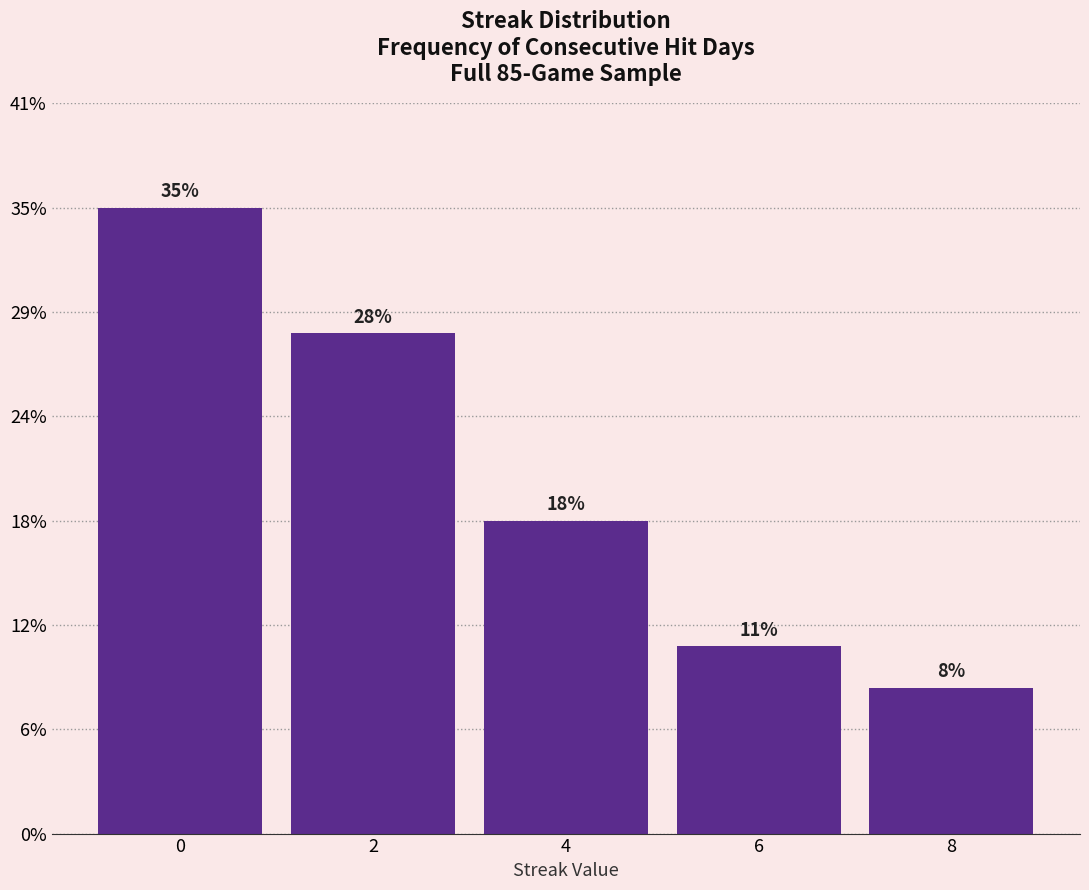

Does the chart contain any negative values?

No